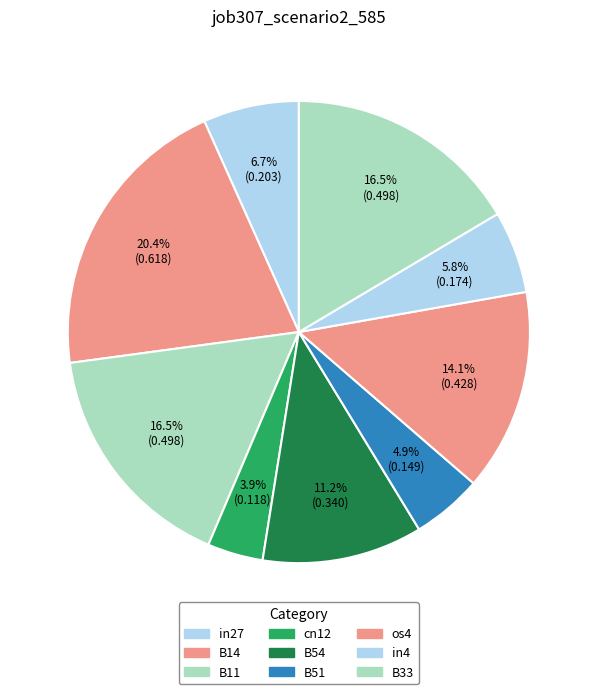

To the nearest percent, what is the difference between the largest and smallest slice percentages?

17%